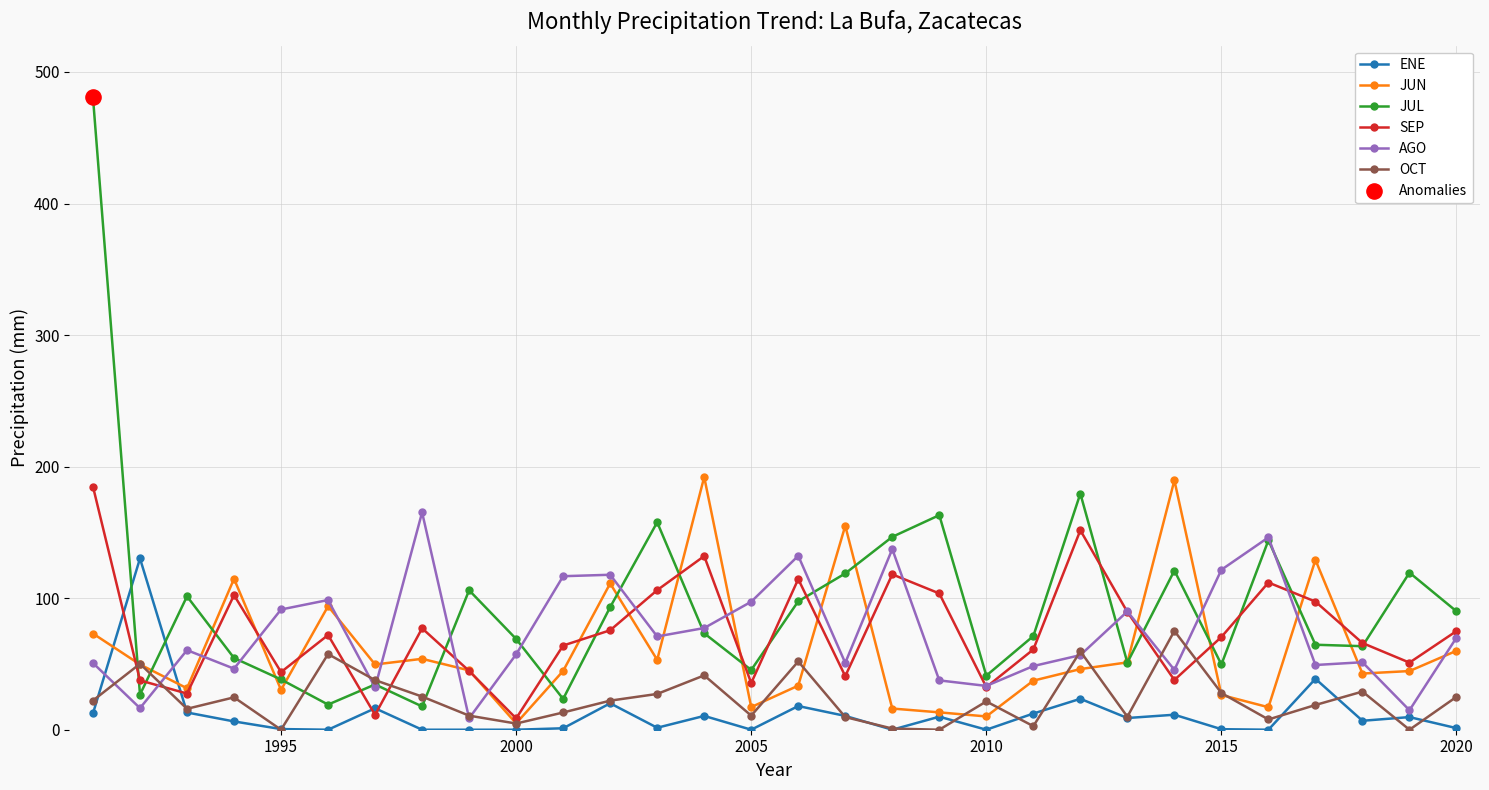

What is the value of the JUL point at the 13th from the left?

157.7